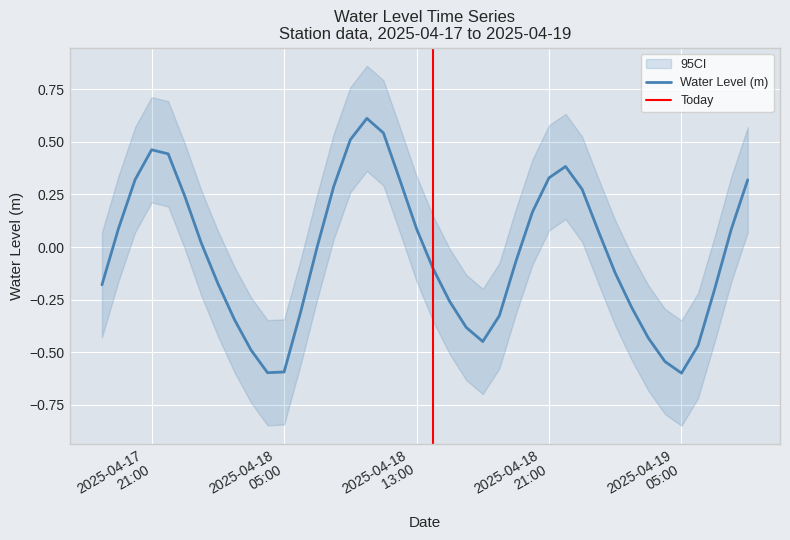

Is it true that the value at 2025-04-17 22:00:00 is 0.7?

False